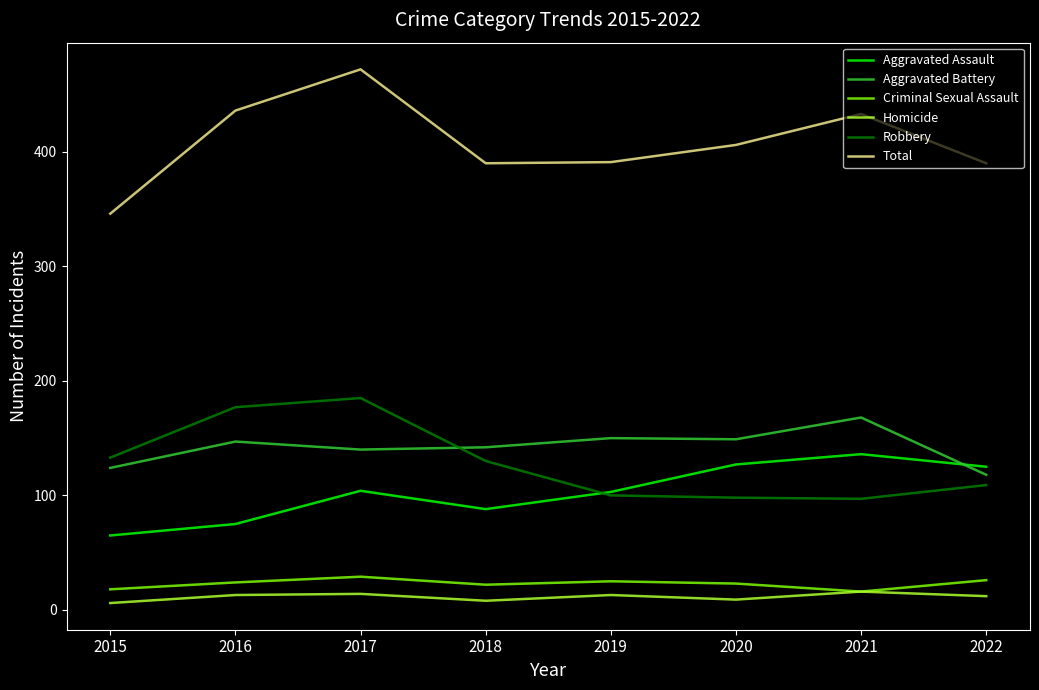

Read the Homicide value at 2021.

16